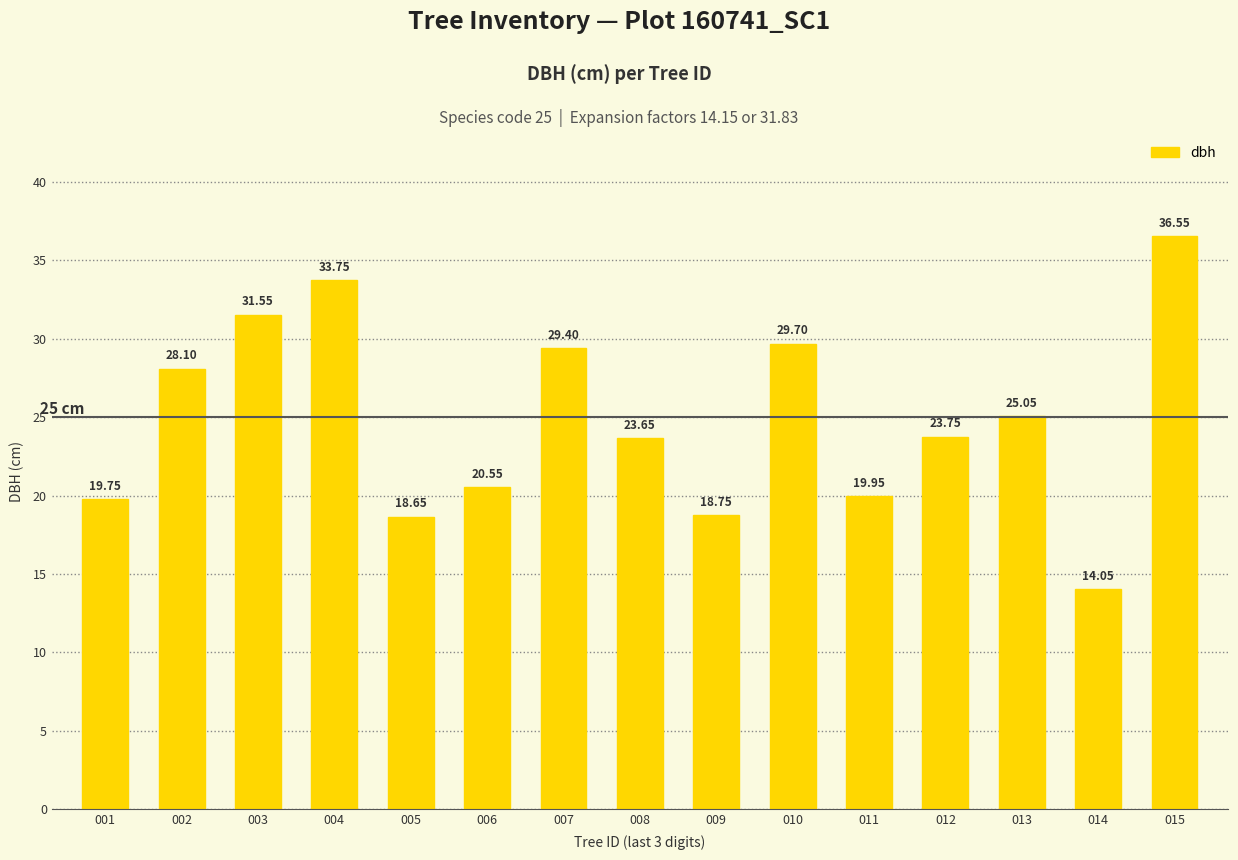

Between 015 and 004, which is larger?

015